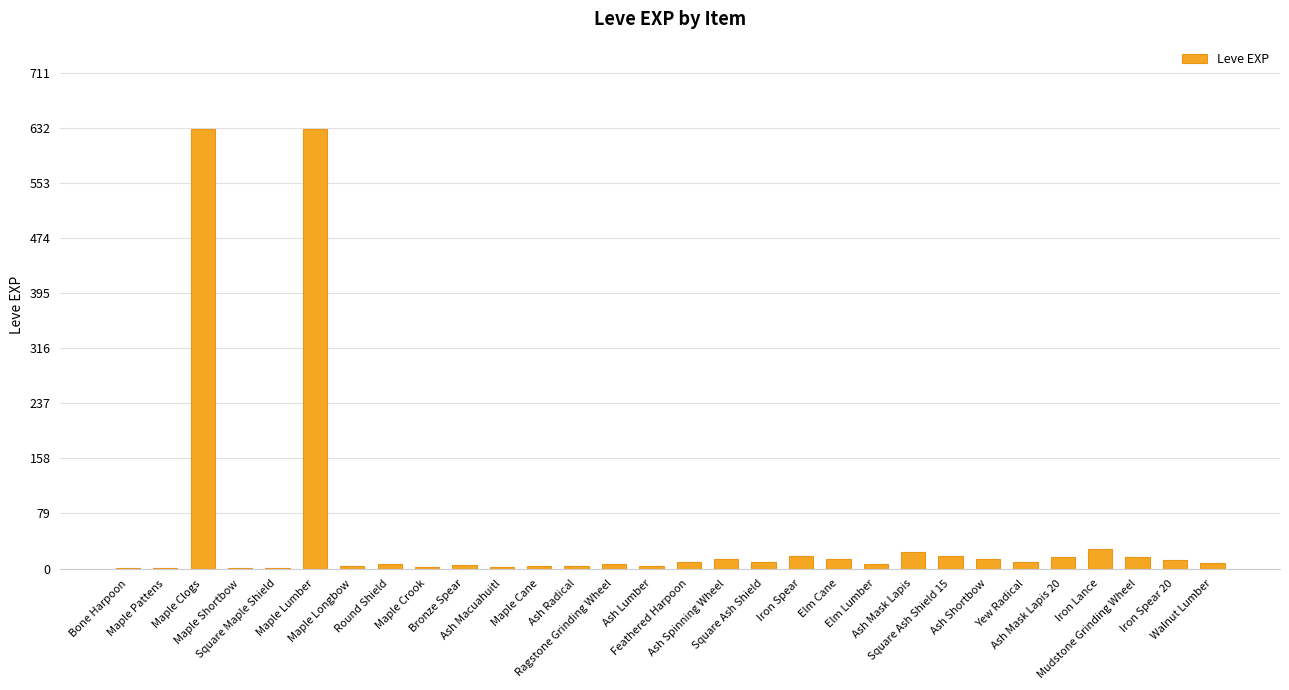

What is the greatest value displayed?

630